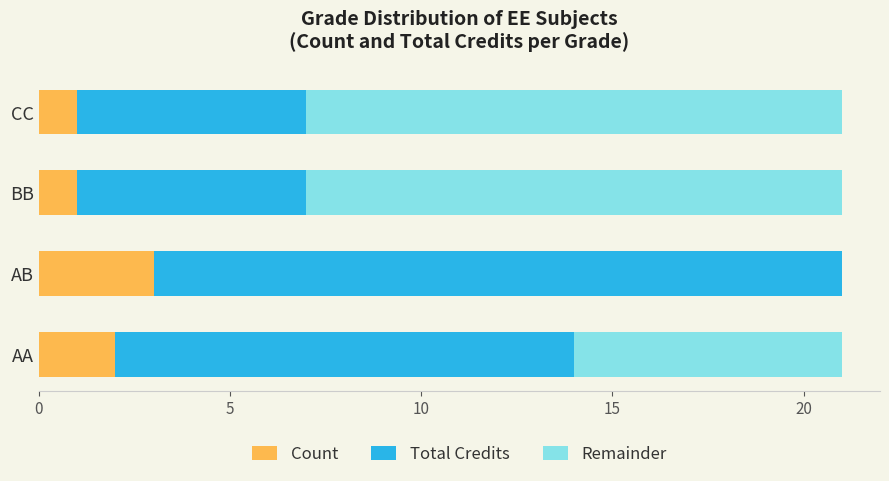

What is the total value across all series at AA?

21